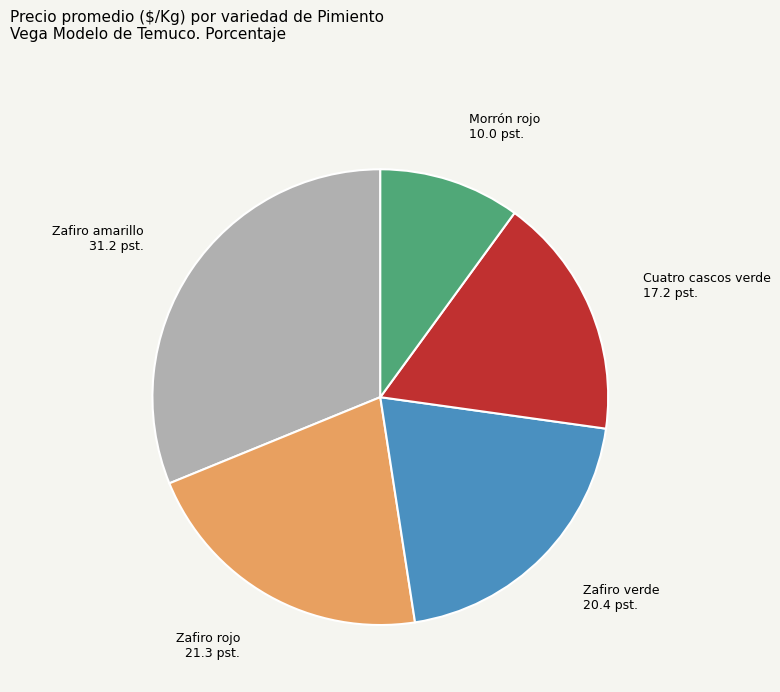

Is there a majority slice in this chart?

No